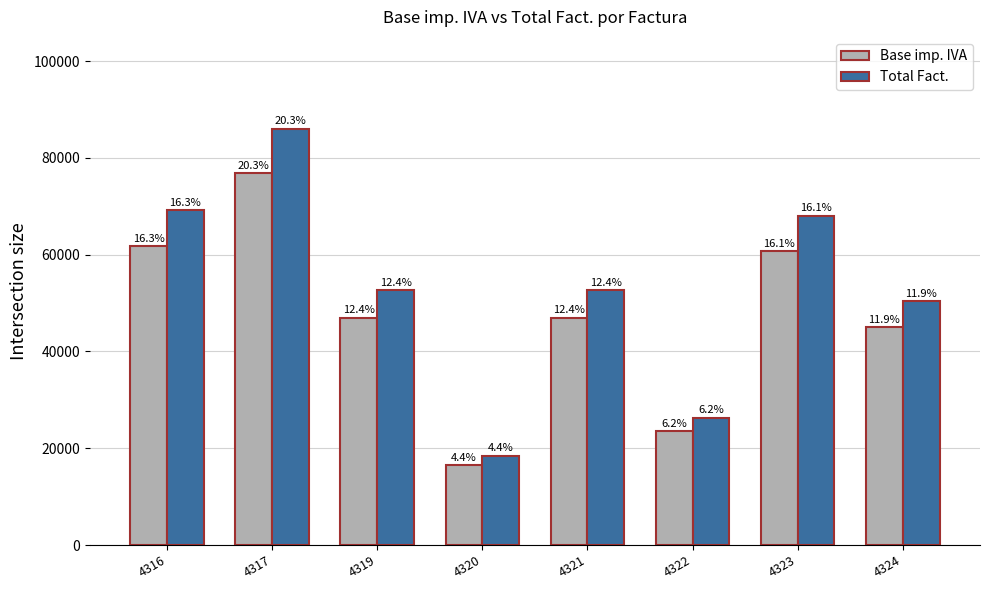

How many bars are there in total?

16